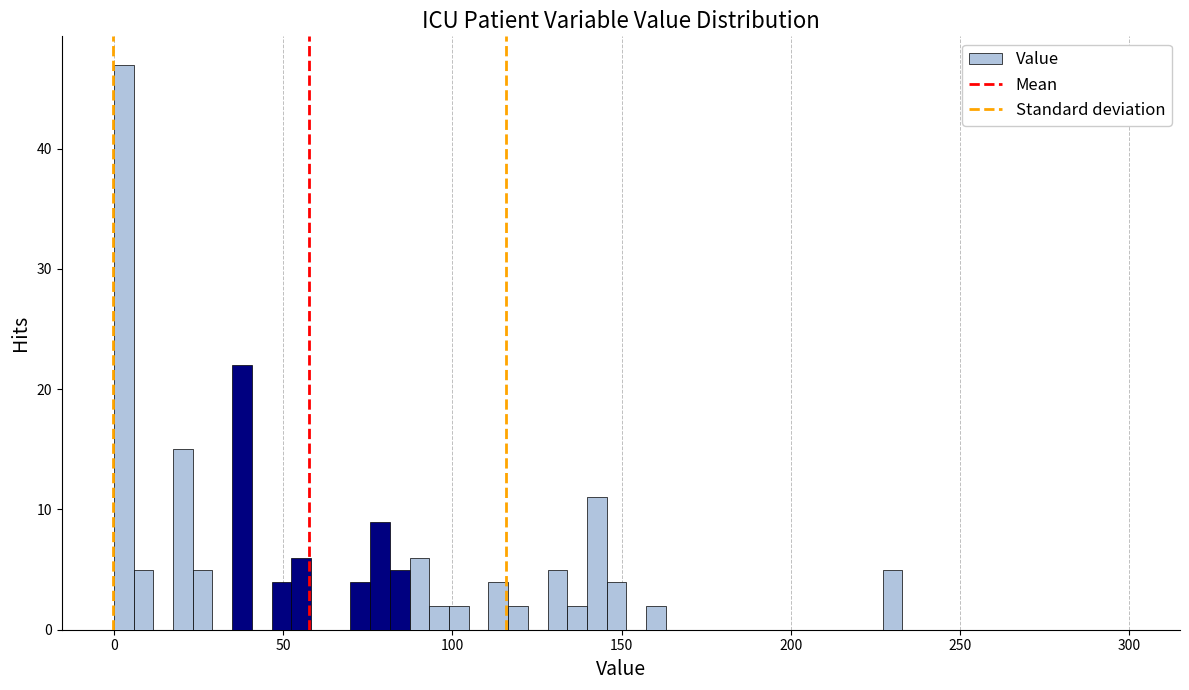

Read against the x-axis, roughly where is the centre of the tallest bar?

5